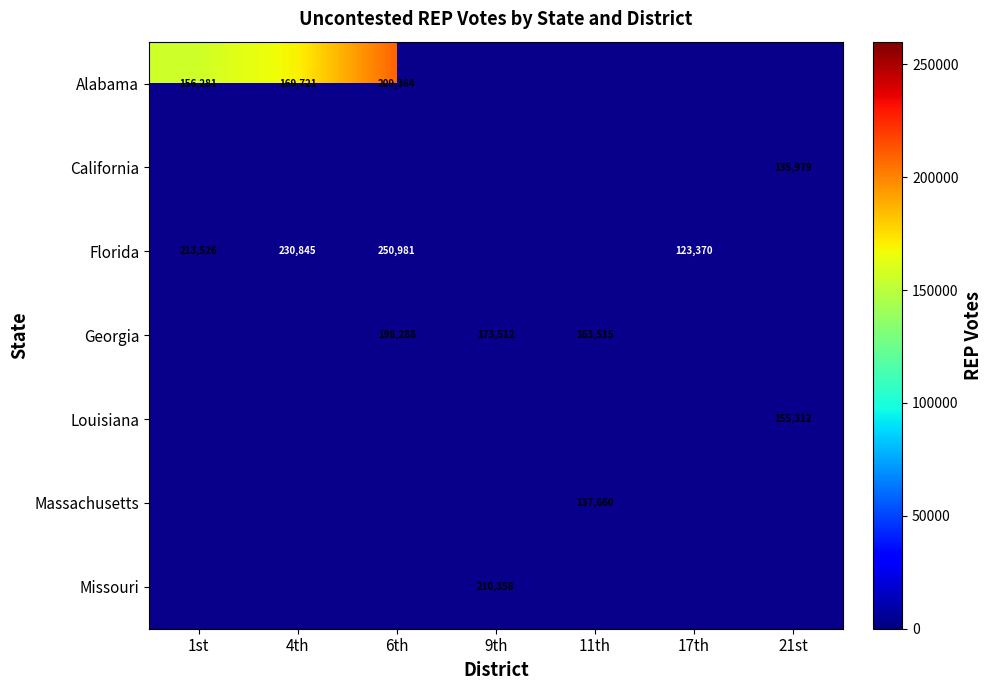

The value of Louisiana at 21st is 155312. True or false?

True